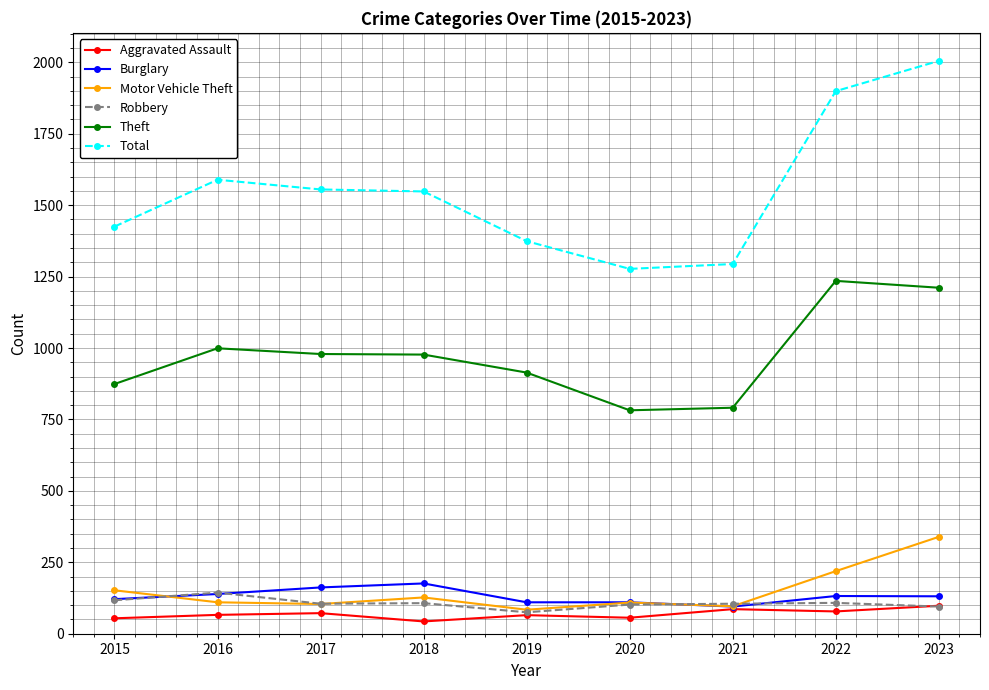

True or false: Total and Theft cross at least once.

False